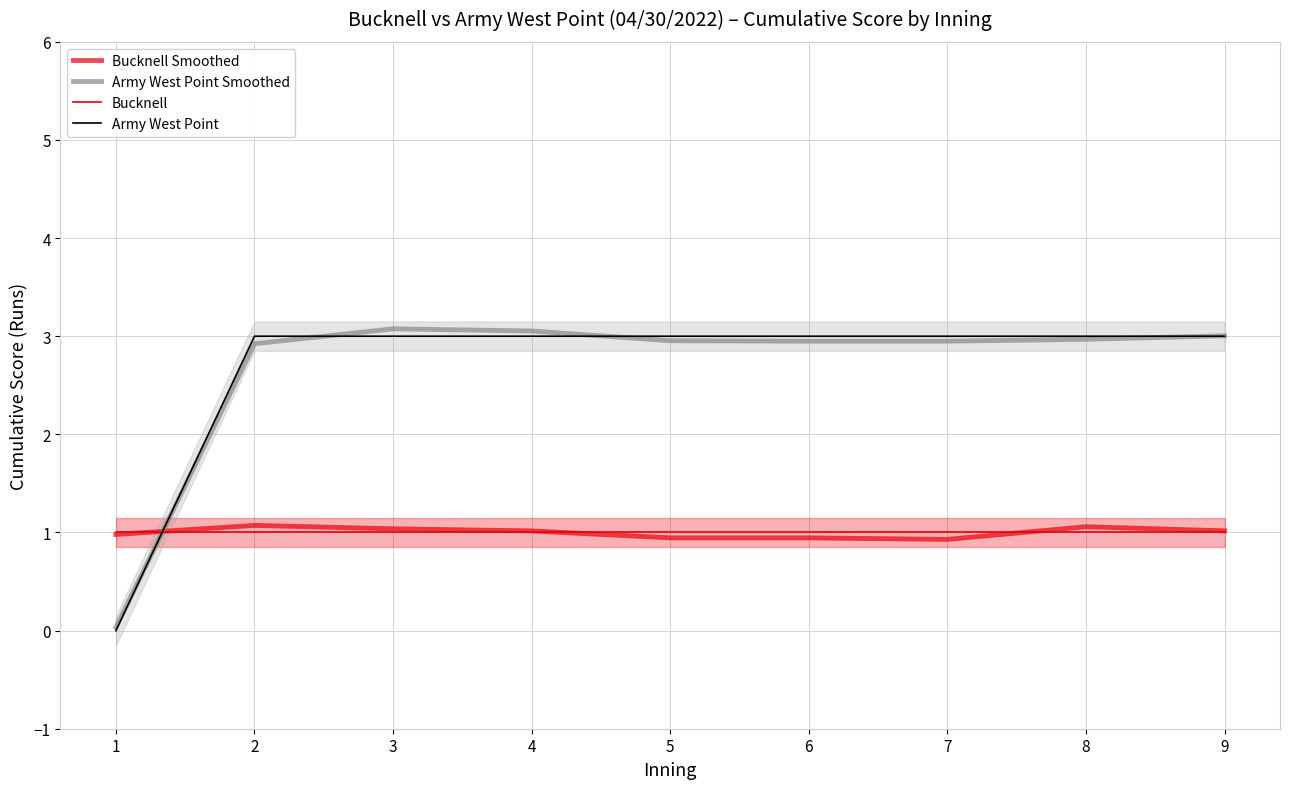

How many times do Bucknell Smoothed and Army West Point cross each other?

1